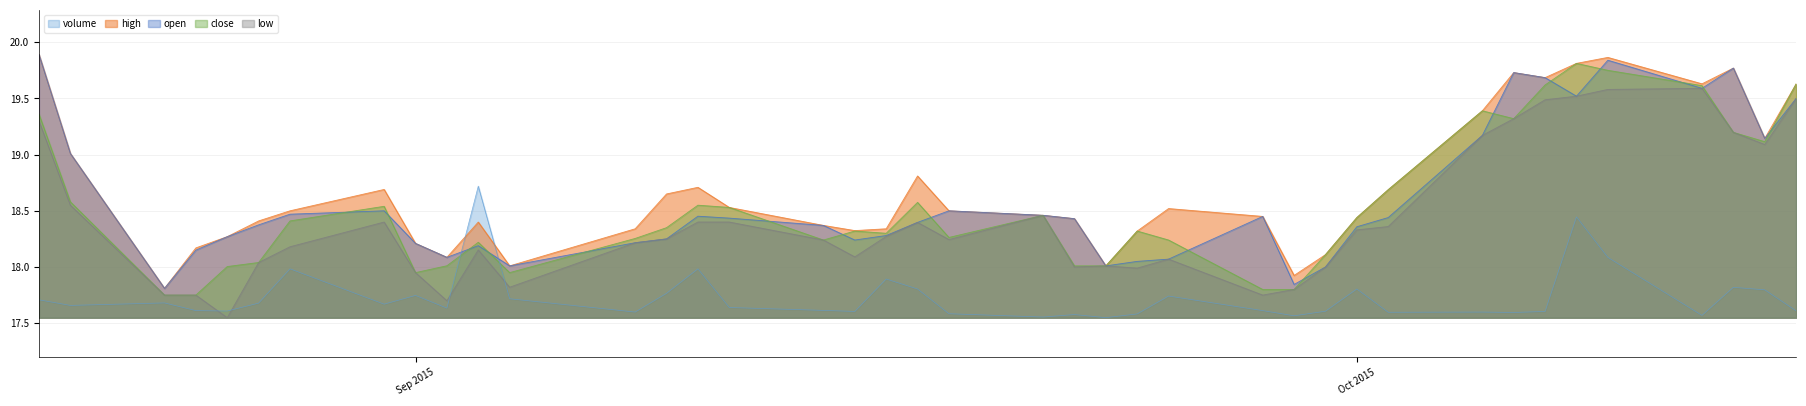

True or false: low and volume intersect in this chart.

True